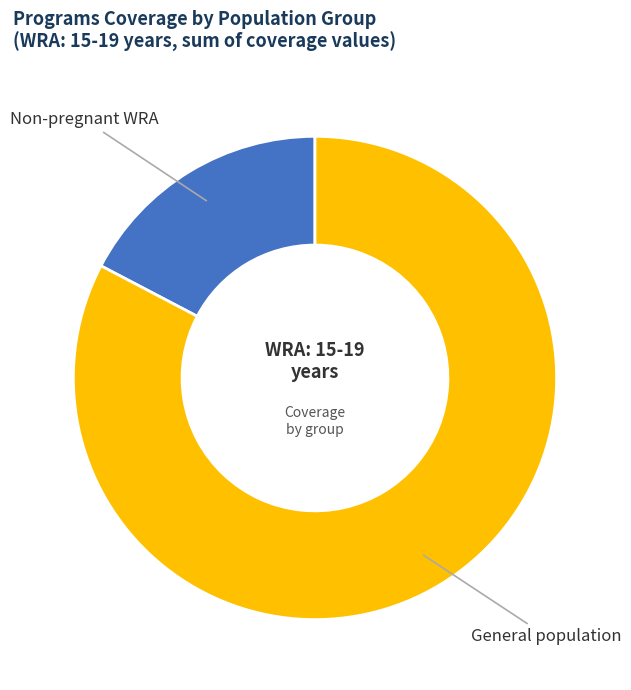

Does any single category account for the majority?

Yes